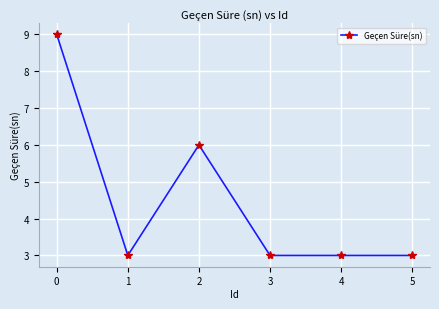

True or false: there are more than 2 points higher than both neighbors.

False